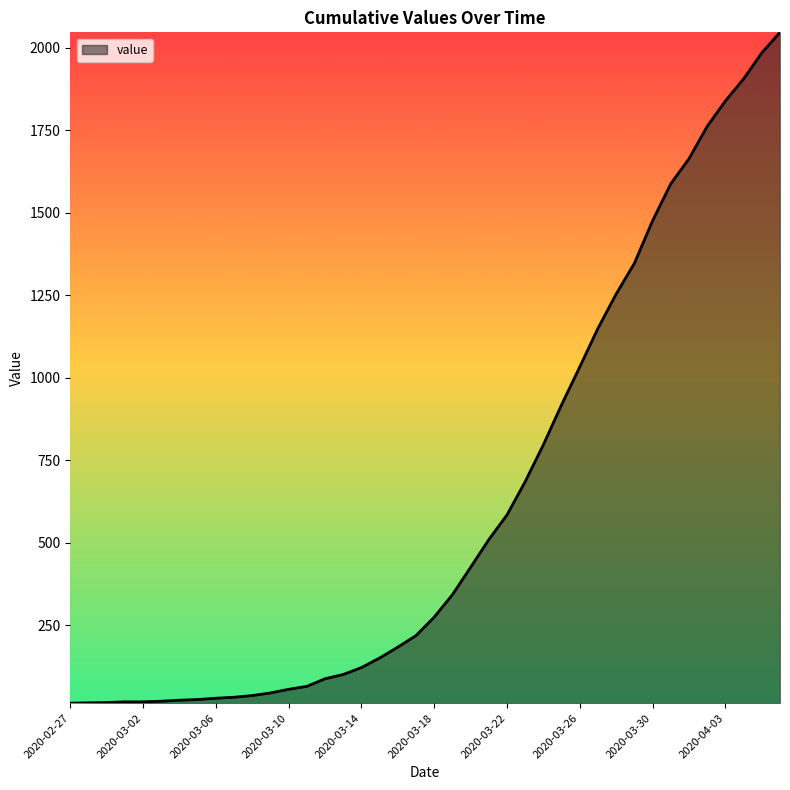

What is the difference between the maximum and minimum values?

2034